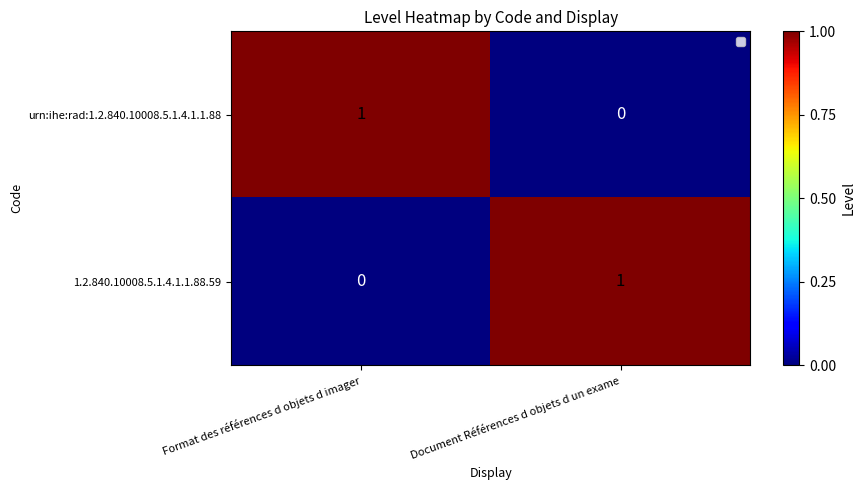

At which label does urn:ihe:rad:1.2.840.10008.5.1.4.1.1.88 reach its peak?

Format des références d objets d imager